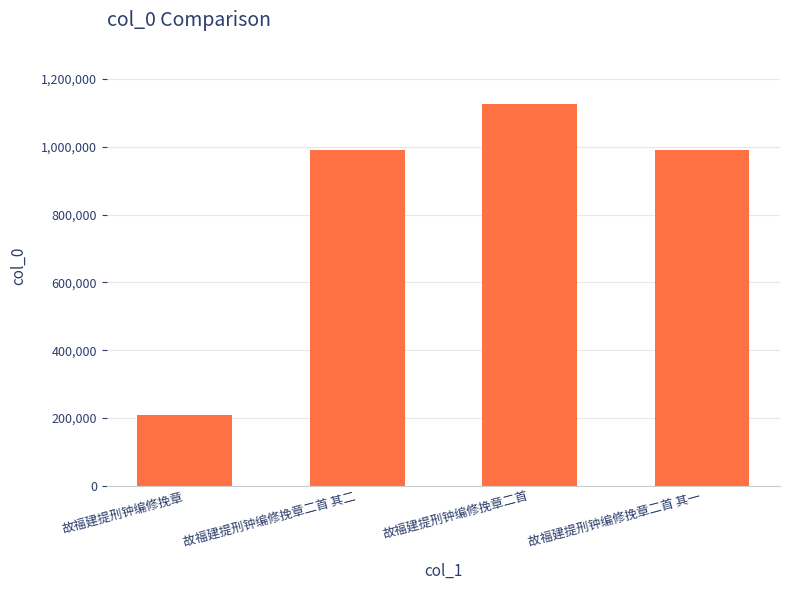

What is the ratio of the value at 故福建提刑钟编修挽章二首 其二 to the value at 故福建提刑钟编修挽章?

4.8